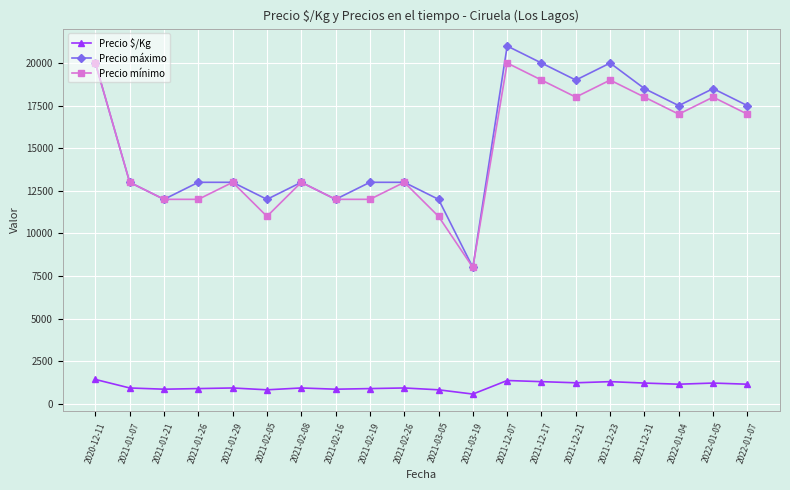

In Precio $/Kg, how many points are higher than both neighbors (excluding endpoints)?

6